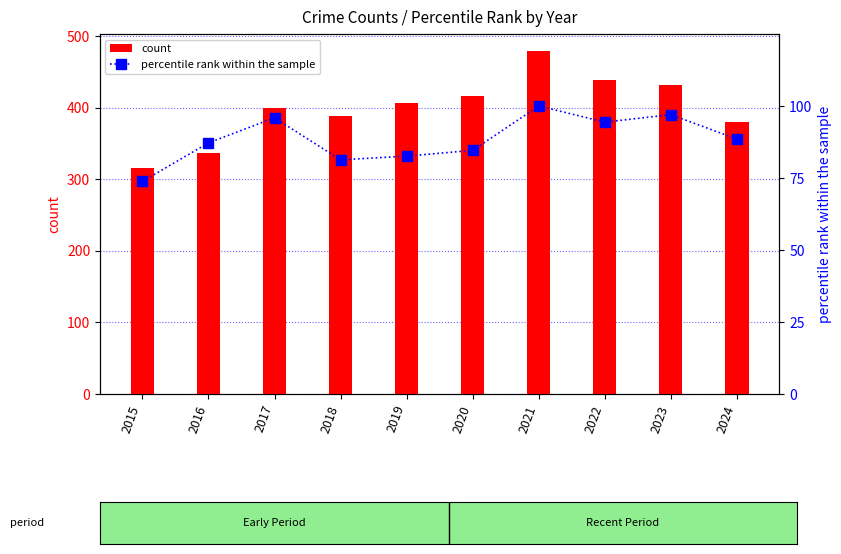

The value of count at 2015 is 124.6. True or false?

False